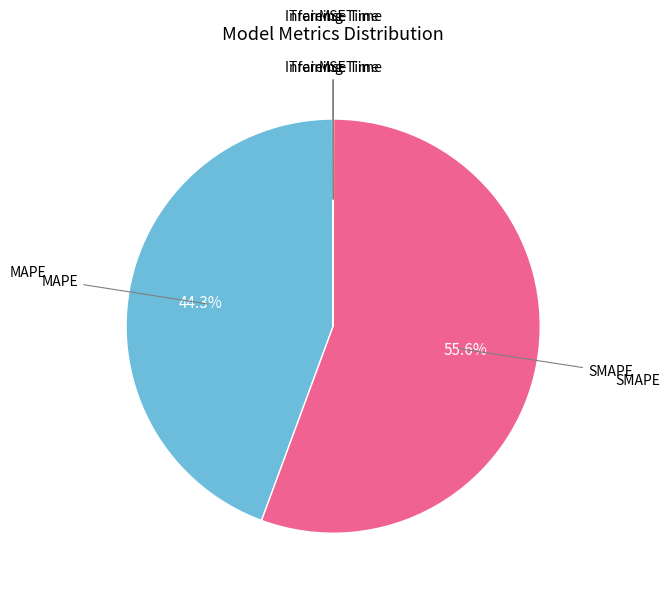

Is there a majority slice in this chart?

Yes